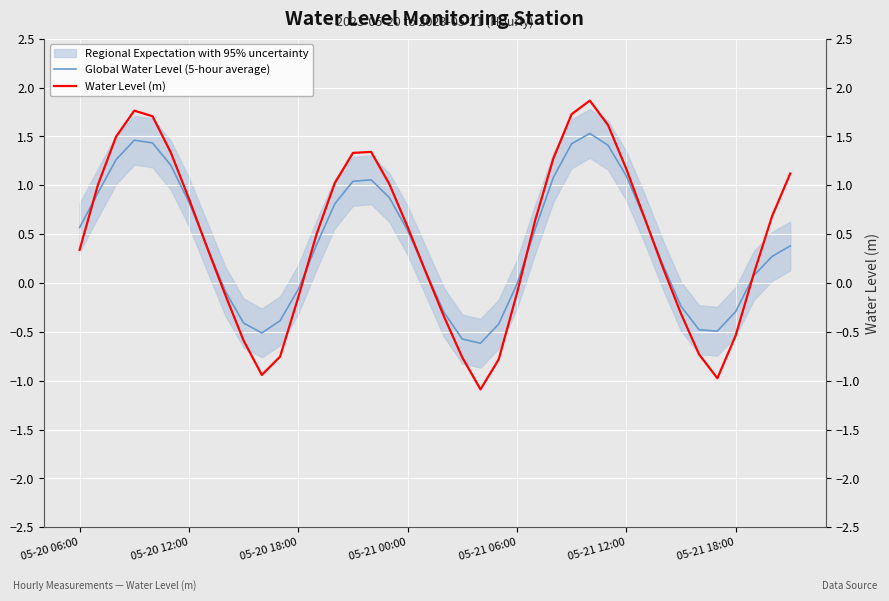

What is the sum of all Global Water Level (5-hour average) values?

16.7